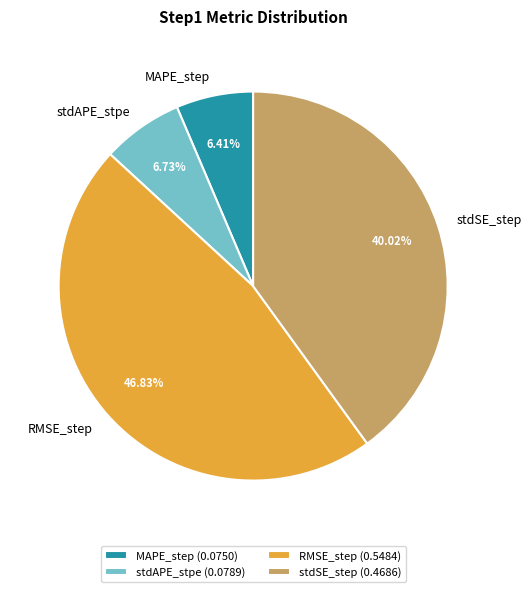

Is there a majority slice in this chart?

No